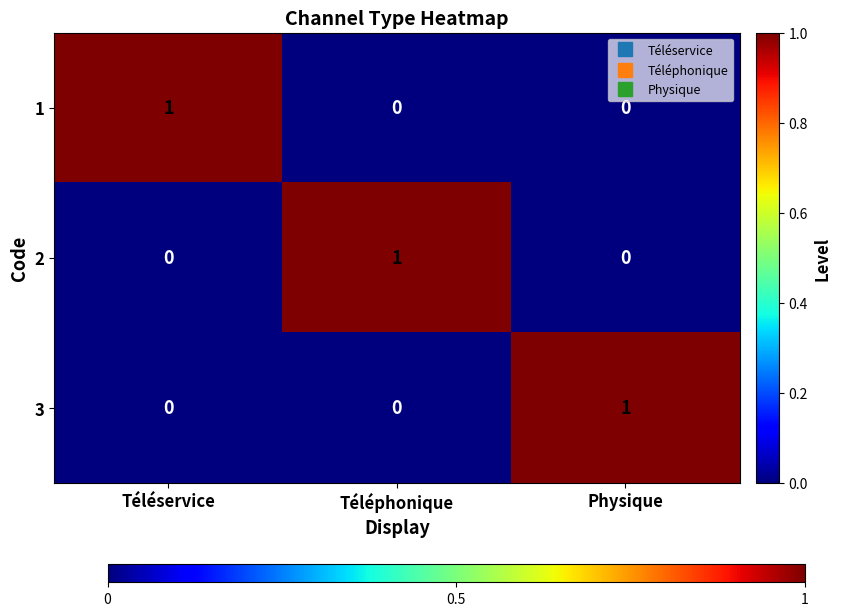

Reading left to right, list all the values displayed in this chart.

1: Téléservice=1	Téléphonique=0	Physique=0
2: Téléservice=0	Téléphonique=1	Physique=0
3: Téléservice=0	Téléphonique=0	Physique=1